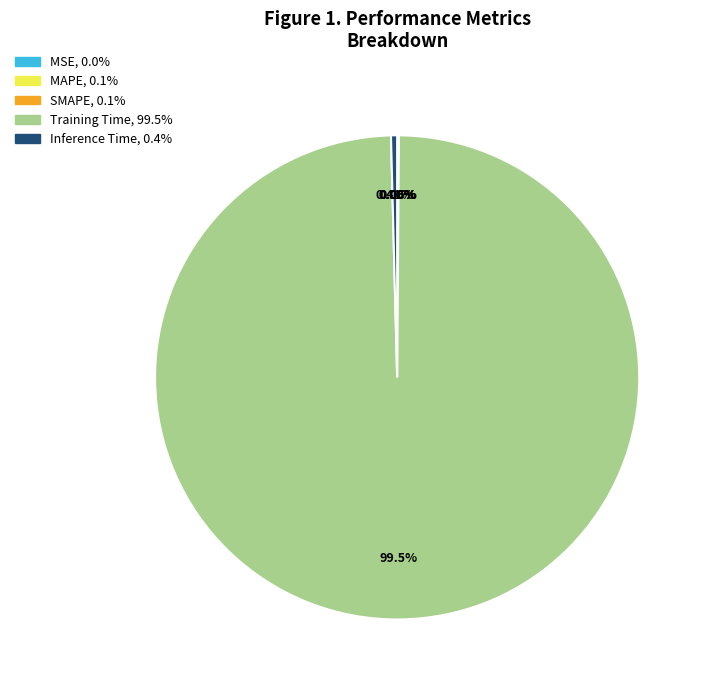

Which slice is the largest?

Training Time